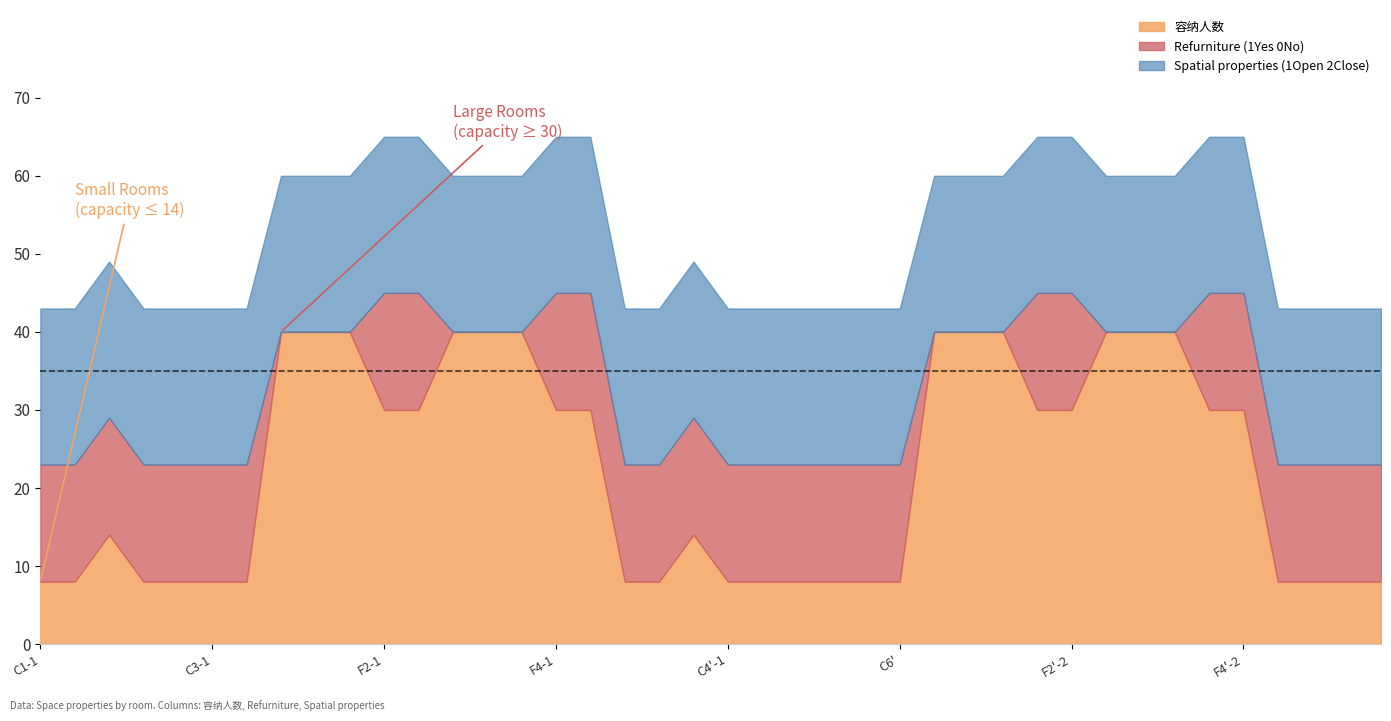

True or false: Refurniture (1Yes 0No) and 容纳人数 cross at least once.

False